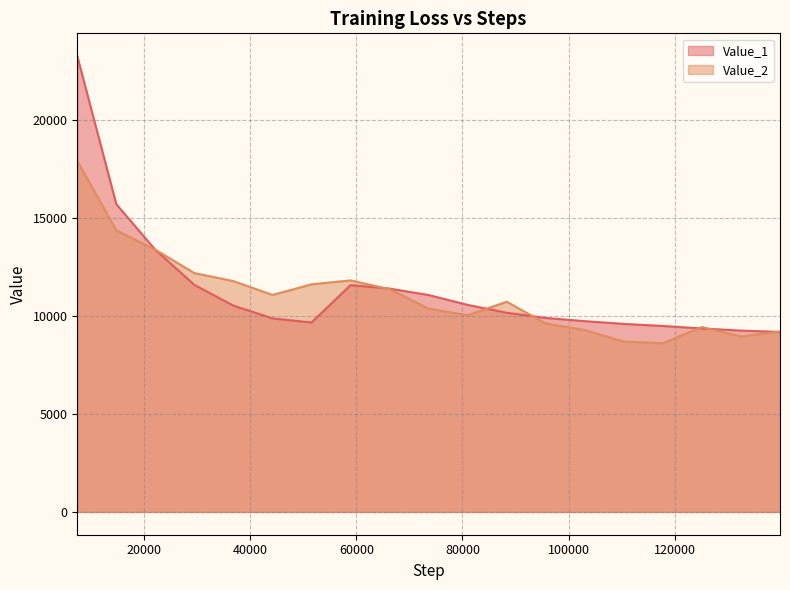

What is the difference between the second highest and second lowest values in the Value_2 series?

5685.5